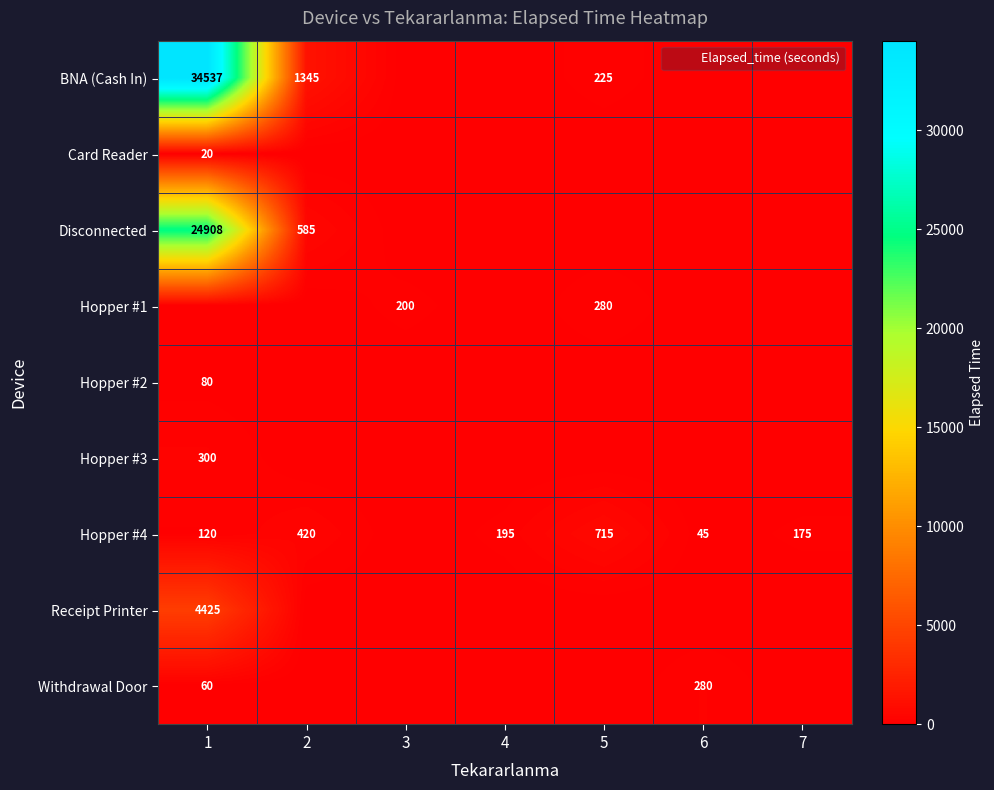

Is the value of BNA (Cash In) at 3 greater than the value of Hopper #4 at 5?

No